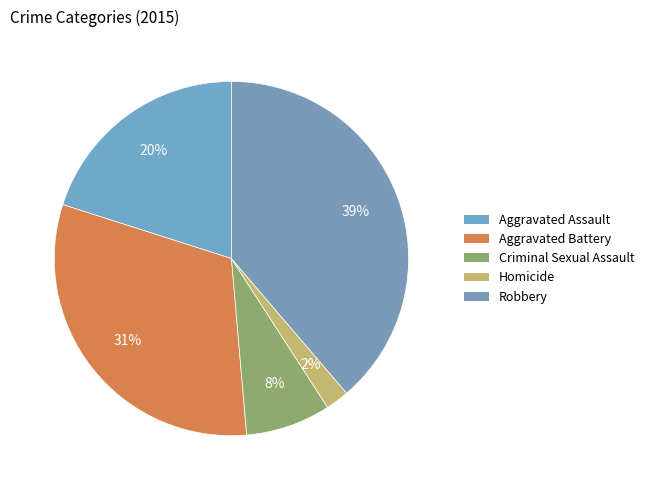

To the nearest percent, what portion does Robbery represent?

39%